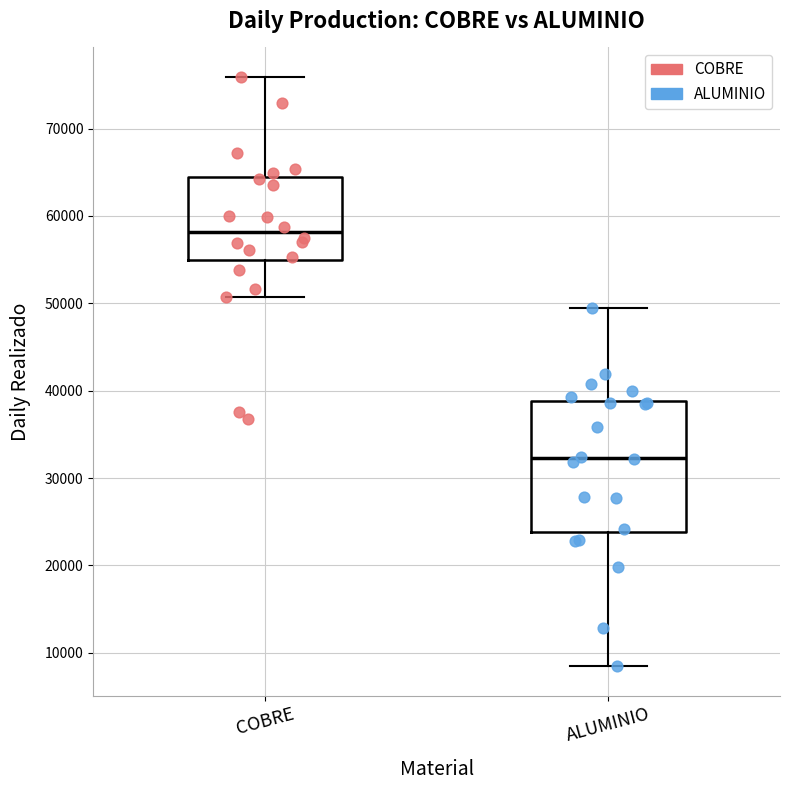

Comparing the boxes themselves (not the whiskers), which one is the tallest?

ALUMINIO